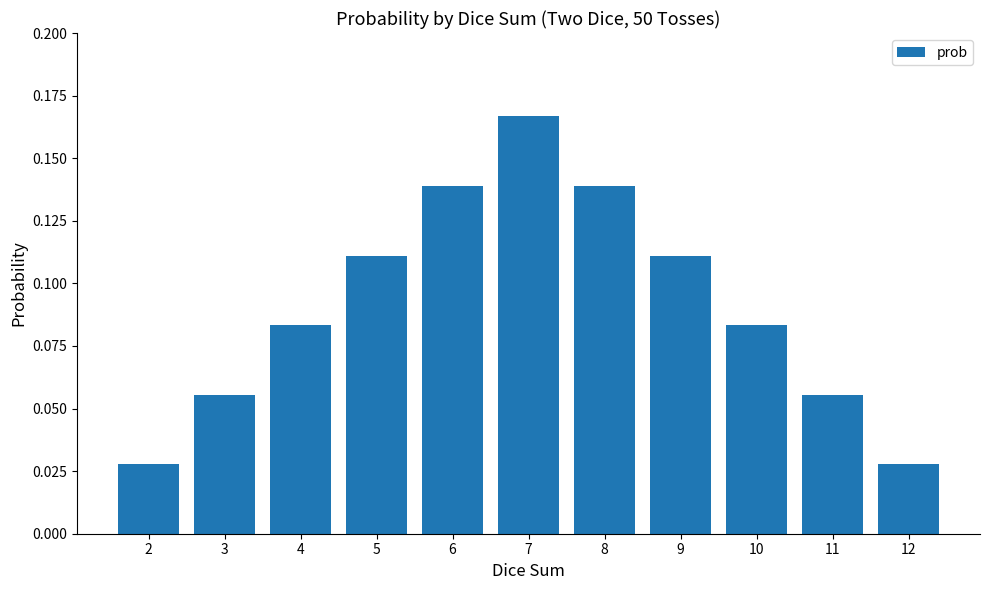

Count the values in the range 0 to 1.

11